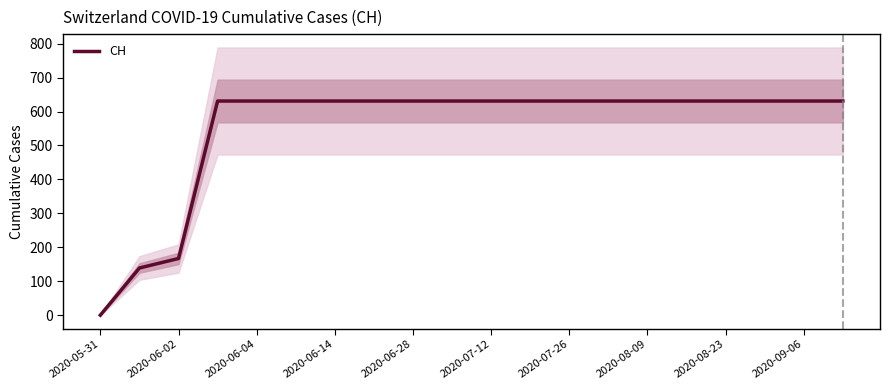

Which label corresponds to the smallest value in the chart?

2020-05-31